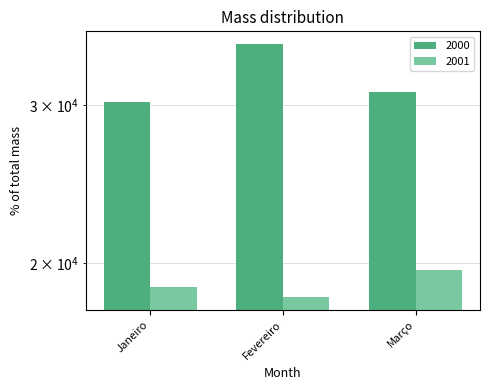

Rank the categories by 2000 value from lowest to highest.

Janeiro, Março, Fevereiro